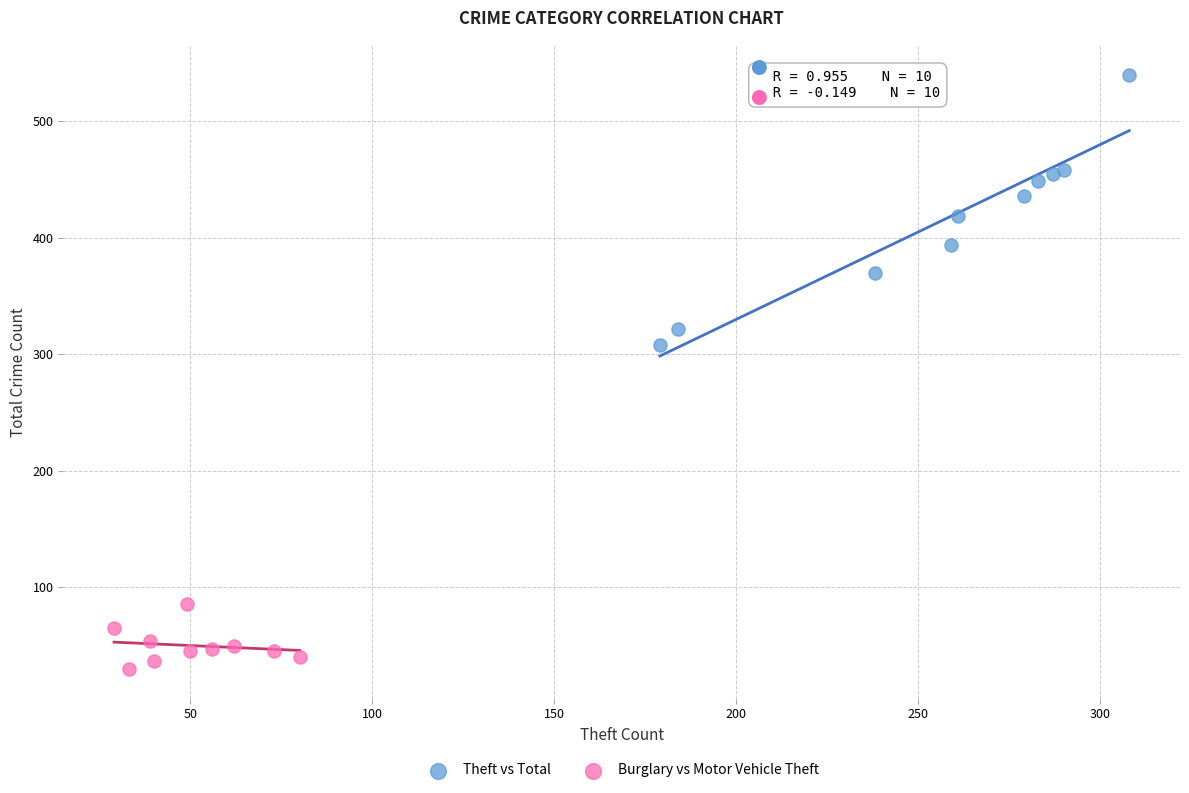

What are all the series names shown in the legend?

Theft vs Total, Burglary vs Motor Vehicle Theft